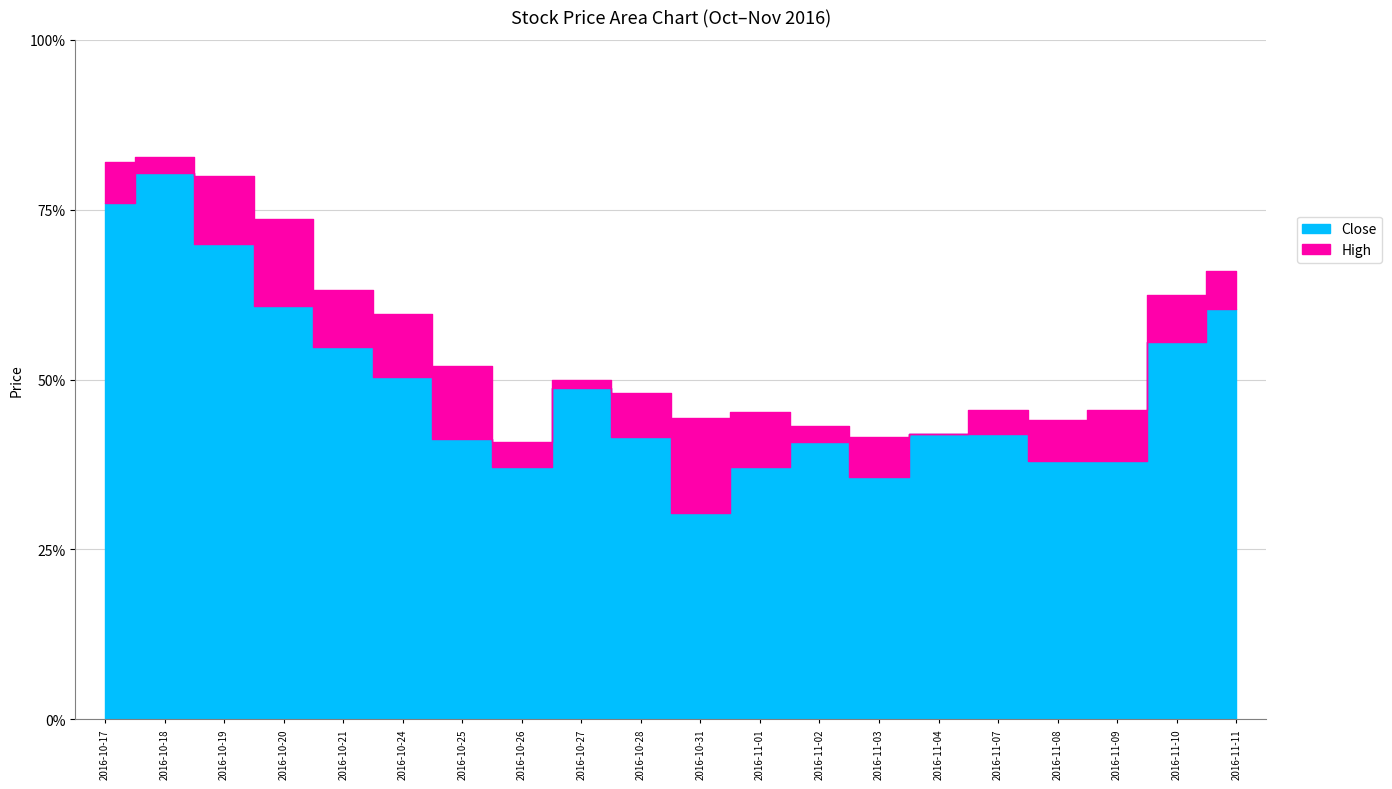

At which label is Close closest to 8885?

2016-11-10